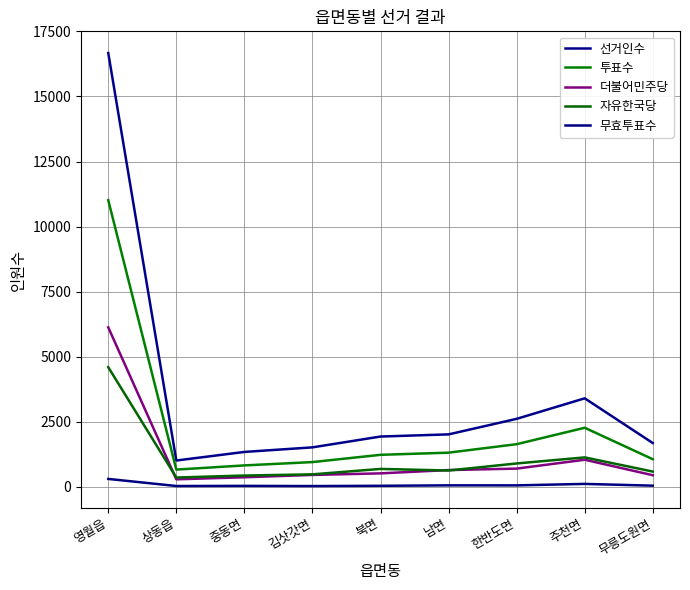

What is the lowest value of the 투표수 series?

655